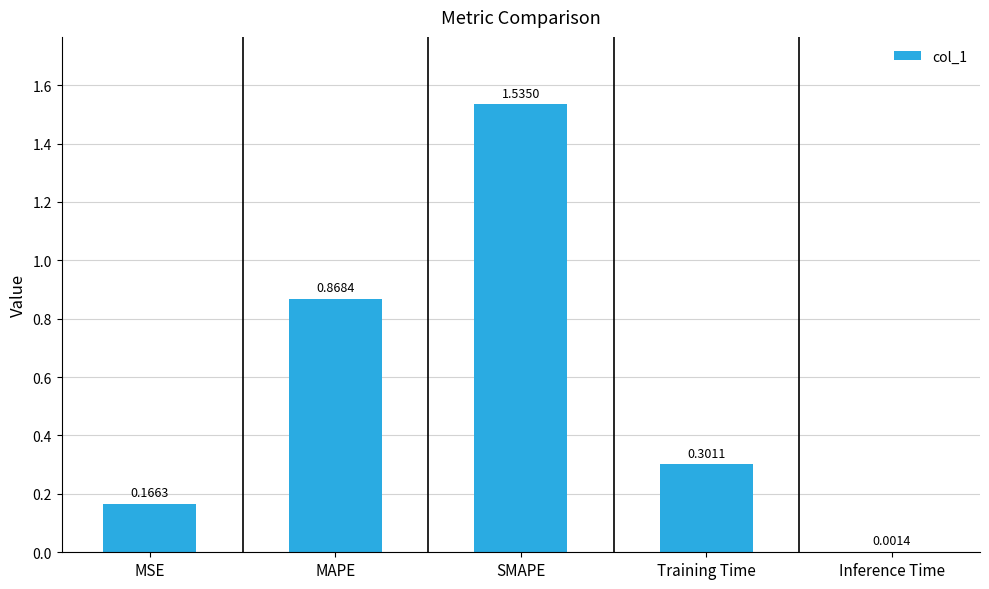

What is the average value?

0.6